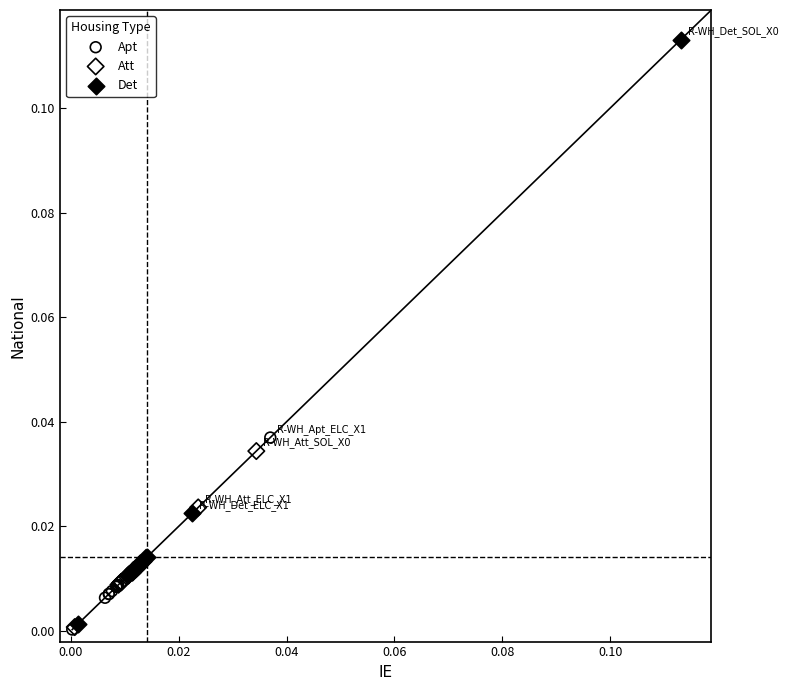

Which series has the largest Y range (max minus min)?

Det